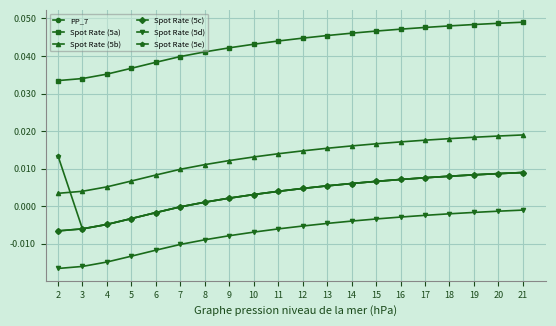

Does the chart have visible grid lines?

Yes